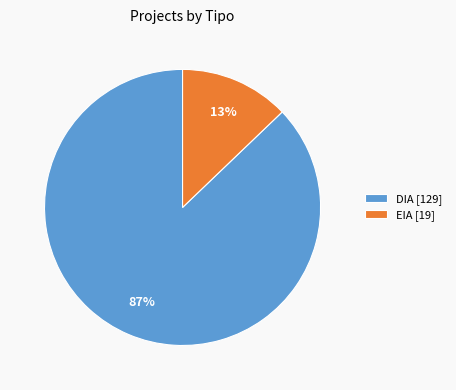

Count the number of slices in the pie.

2